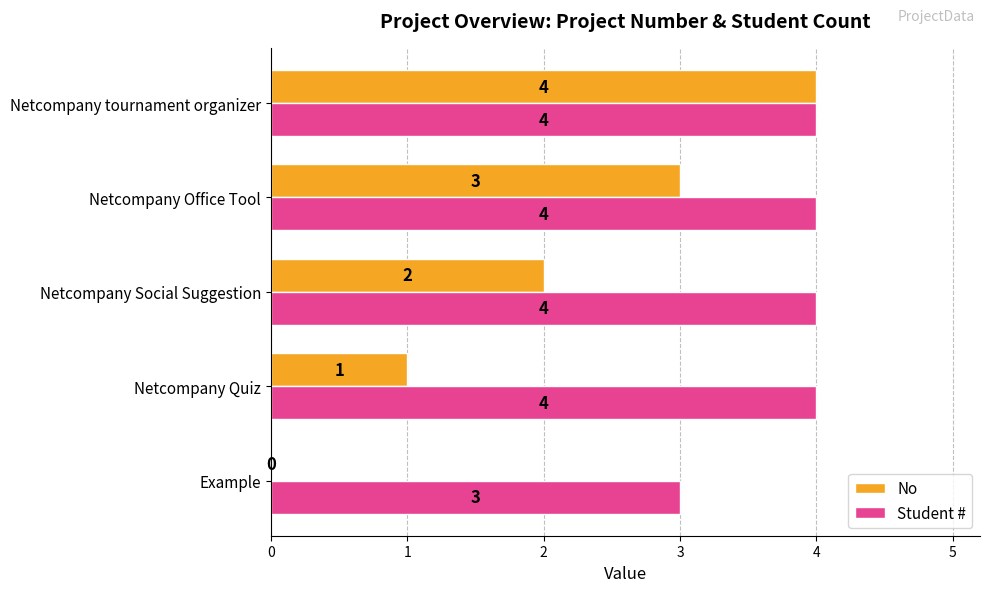

How many positive values does the No series have?

4